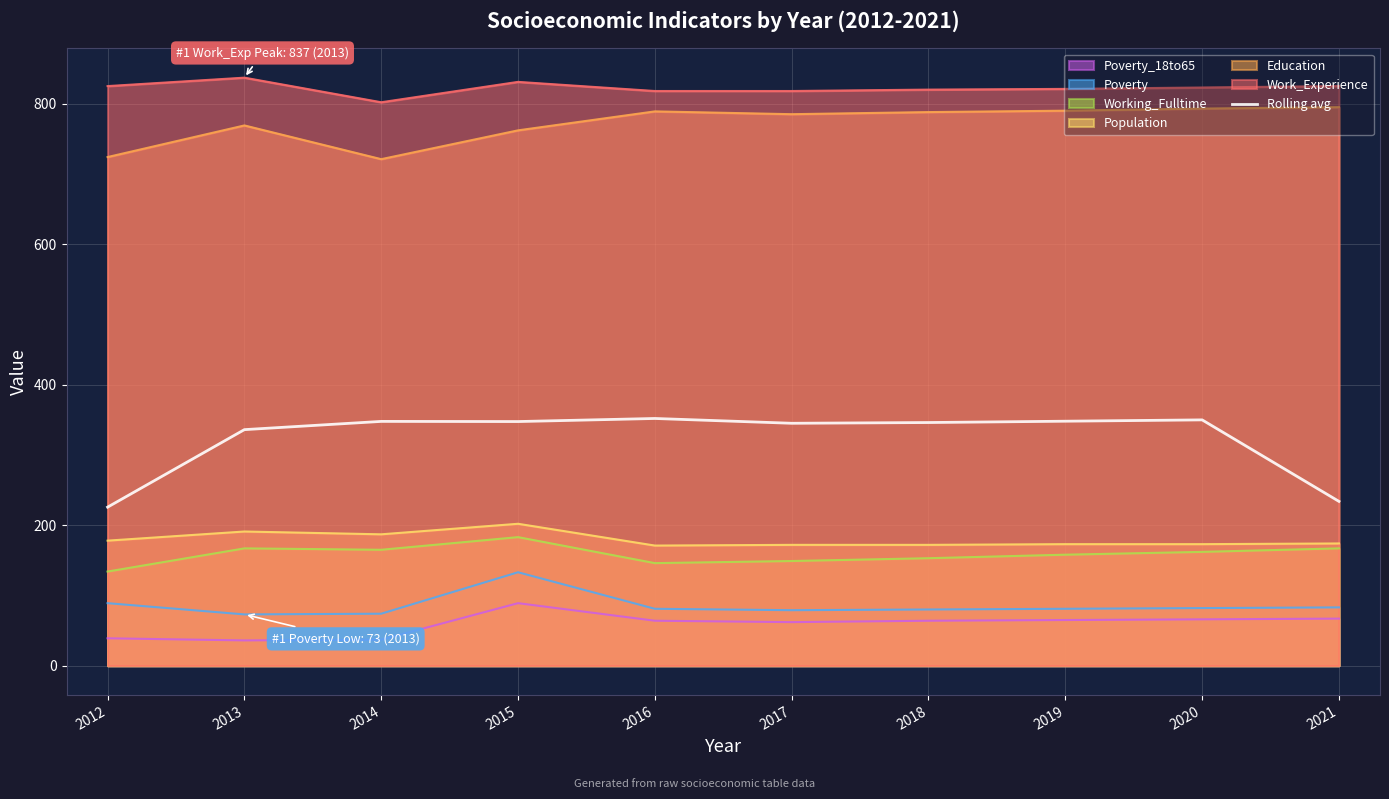

Reading right to left, transcribe all the data shown in this chart.

2021=233.9	2020=349.9	2019=348.0	2018=346.1	2017=345.1	2016=351.9	2015=347.5	2014=347.7	2013=336.0	2012=225.7